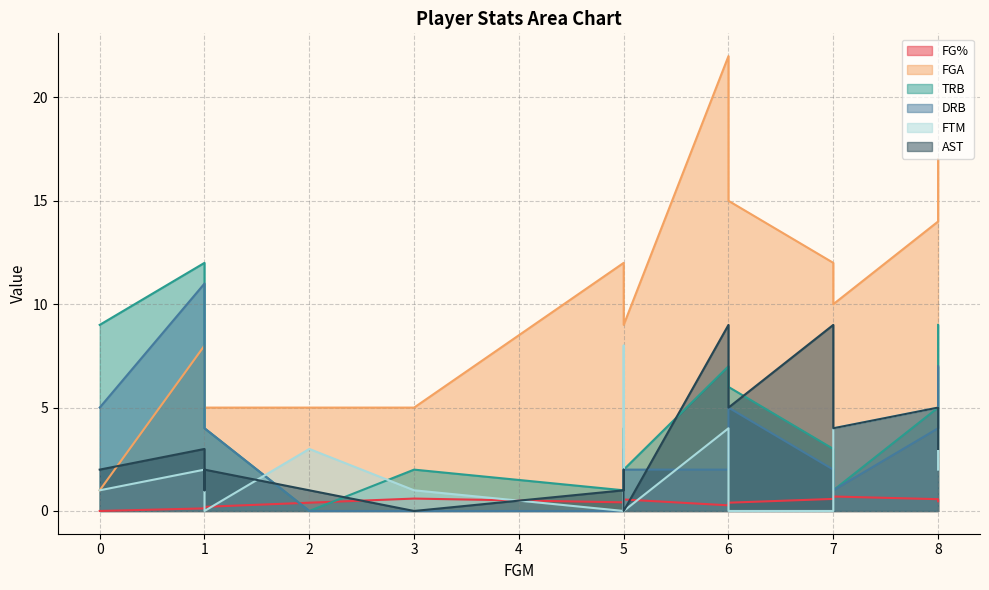

What is the highest value of the FGA series?

22.0